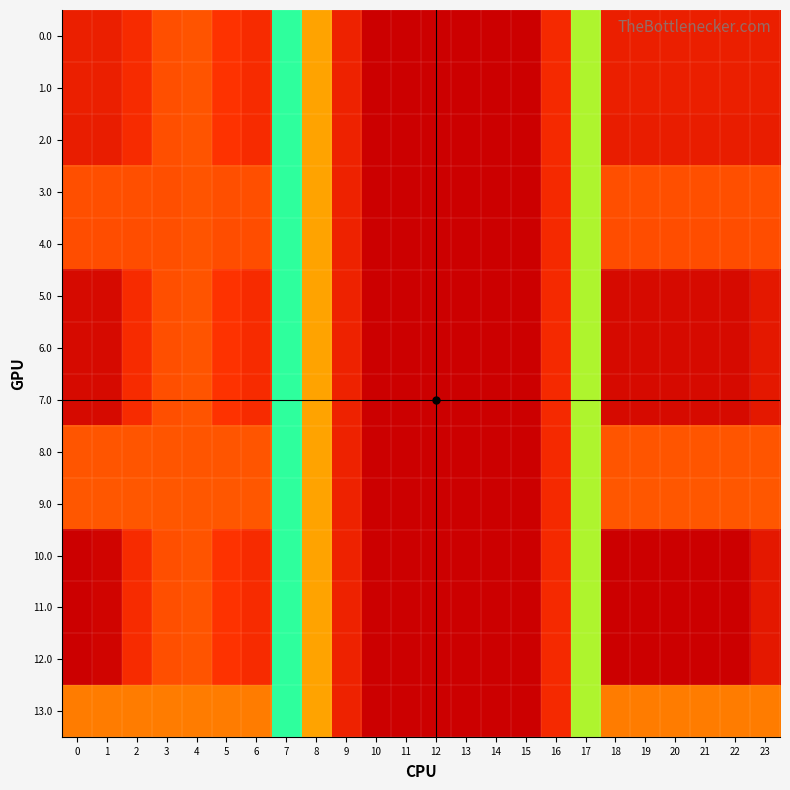

Which series changed the most between 16 and 22?

10.0